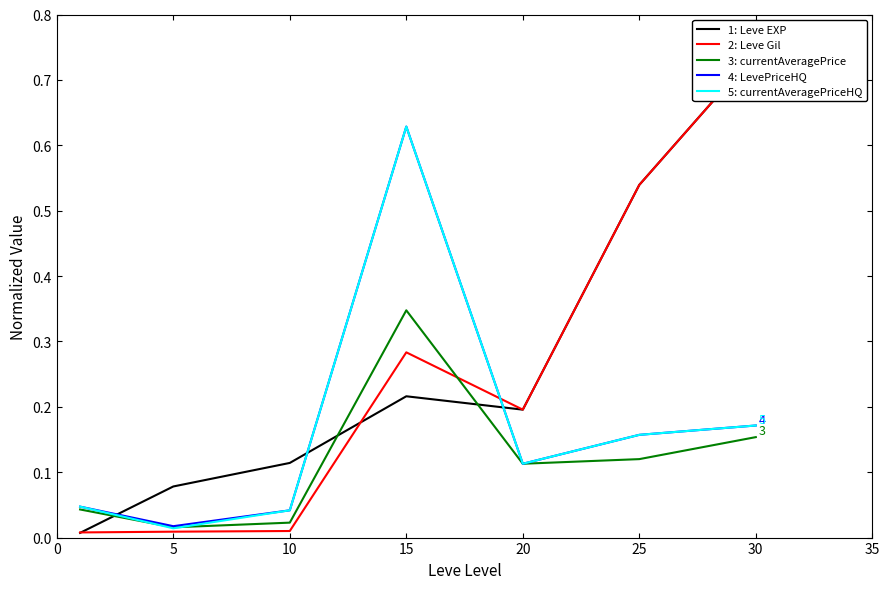

The 2: Leve Gil series shows 0.8 at 25. True or false?

False